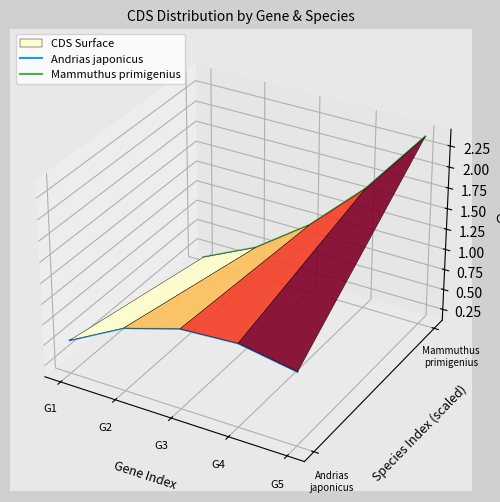

True or false: Mammuthus primigenius has a value of 0.1 at G5.

False